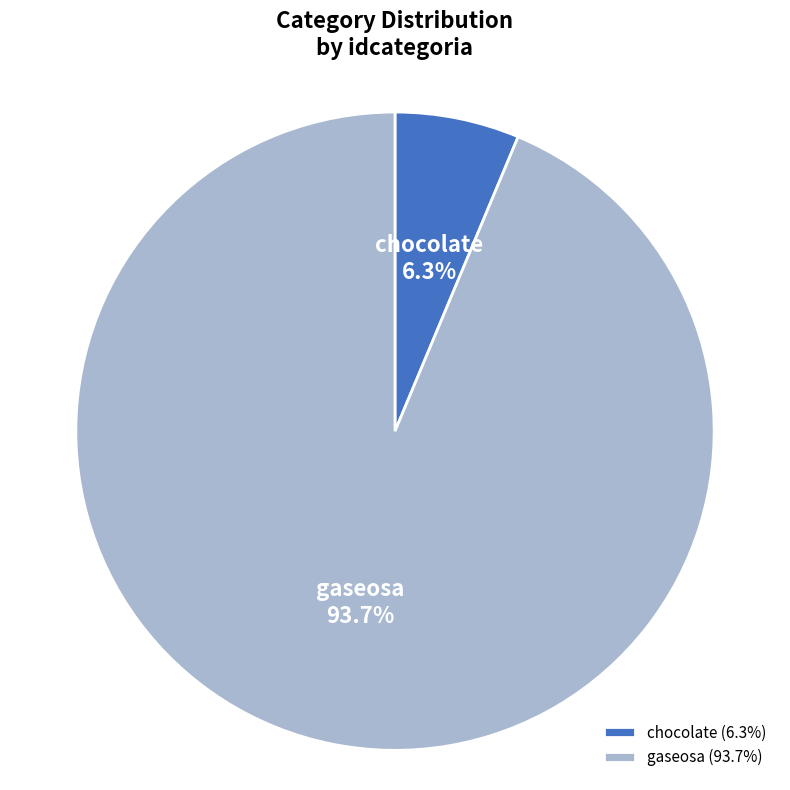

To the nearest percent, what is the average slice percentage?

50%